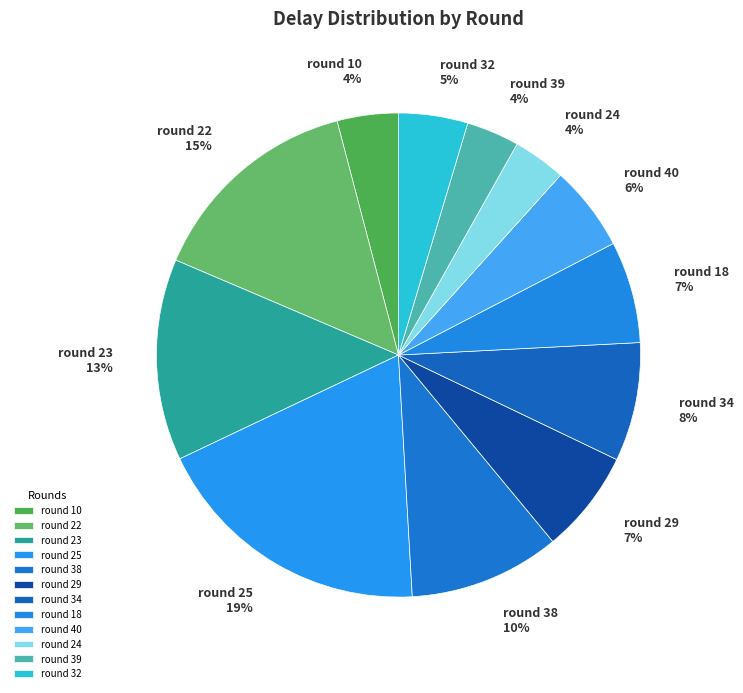

The round 38 slice represents 21% of the pie. True or false?

False